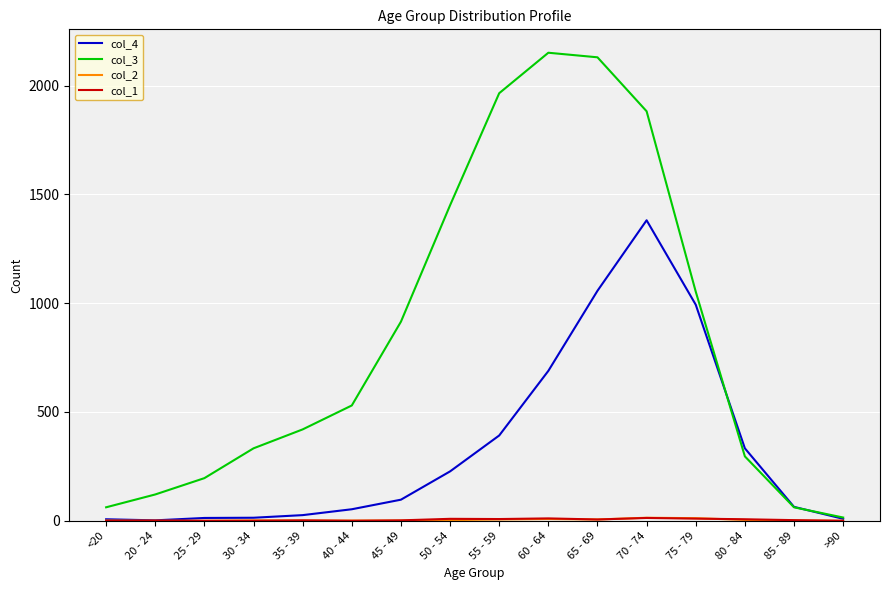

At which label does col_3 reach its minimum?

>90